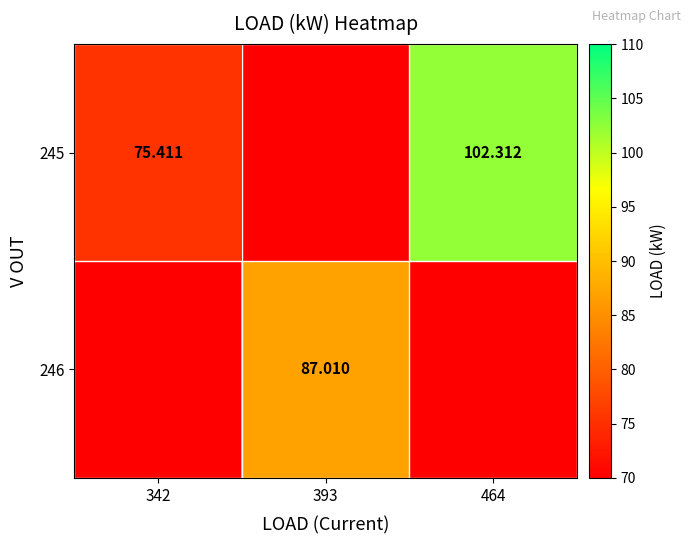

What is the greatest value displayed?

102.3